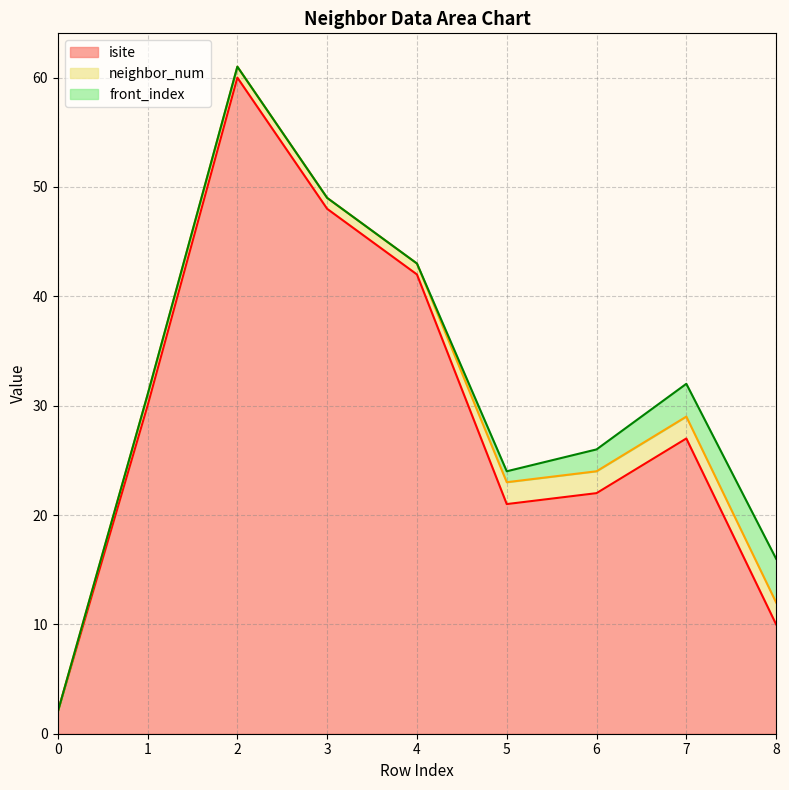

Which has a higher value, 0 or 4?

4